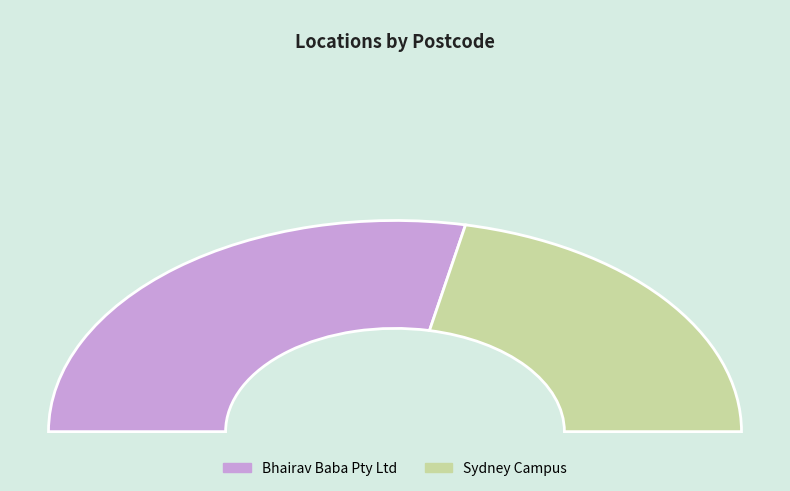

How much of the chart is everything except Sydney Campus?

56.5%